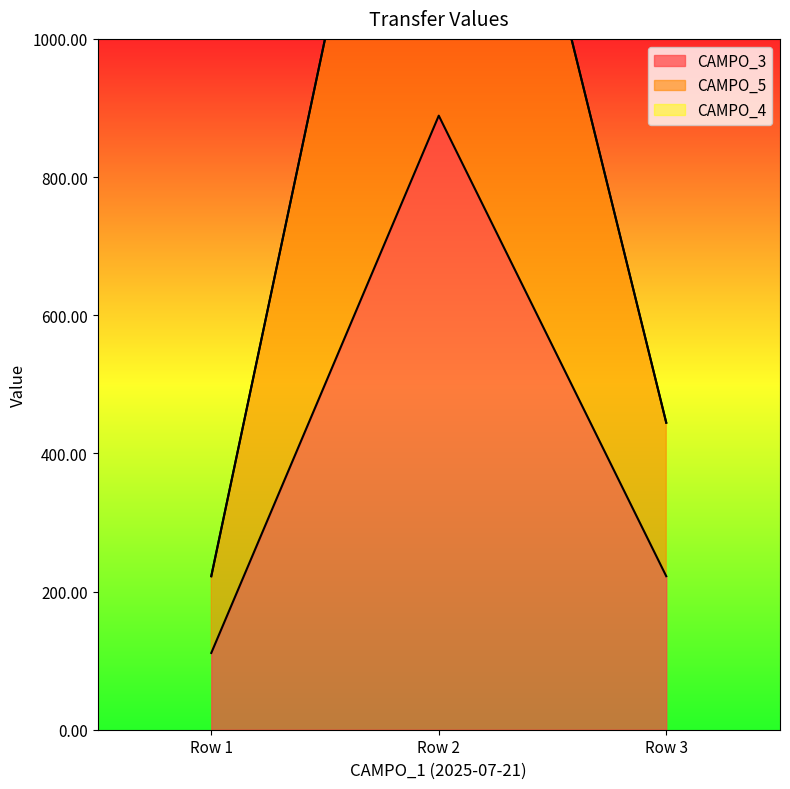

Rank the series by their average value, from highest to lowest.

CAMPO_5, CAMPO_3